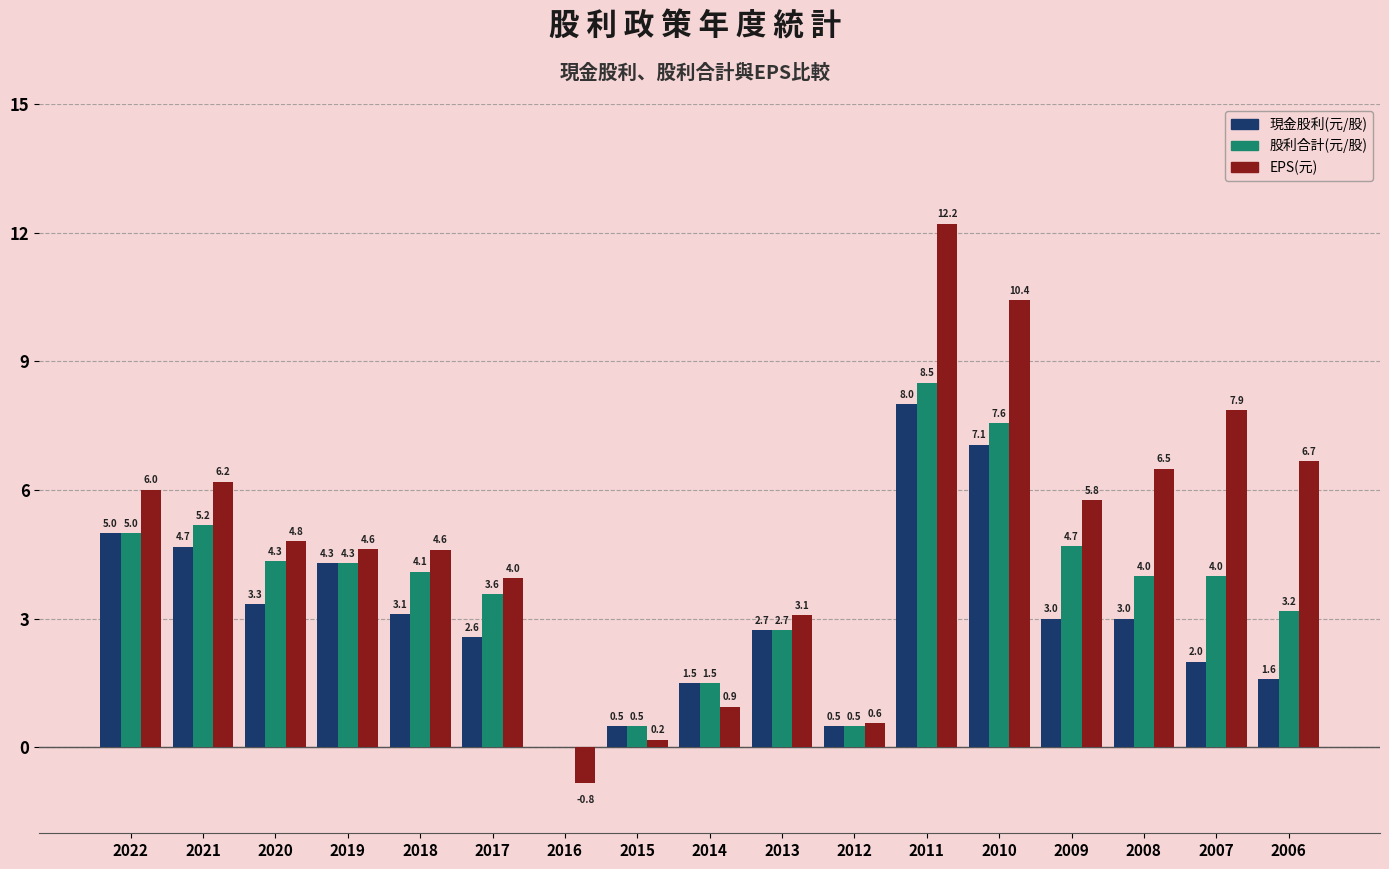

Between 2014 and 2006, which series saw the biggest shift?

EPS(元)